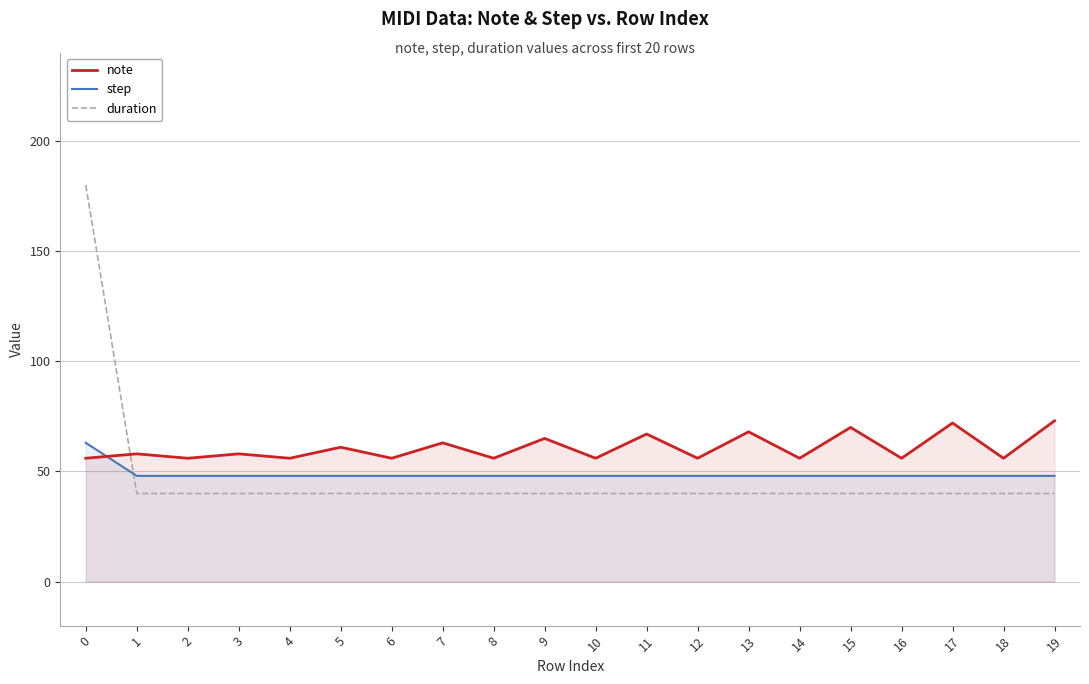

What is the value of the duration point at the 13th from the left?

40